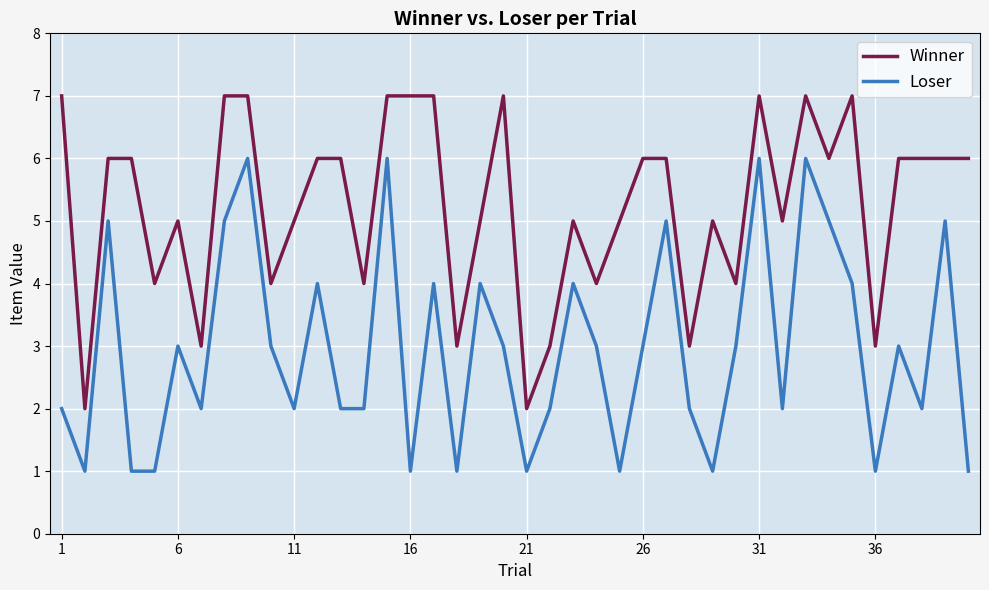

What is the difference between the maximum and second lowest values in the Loser series?

5